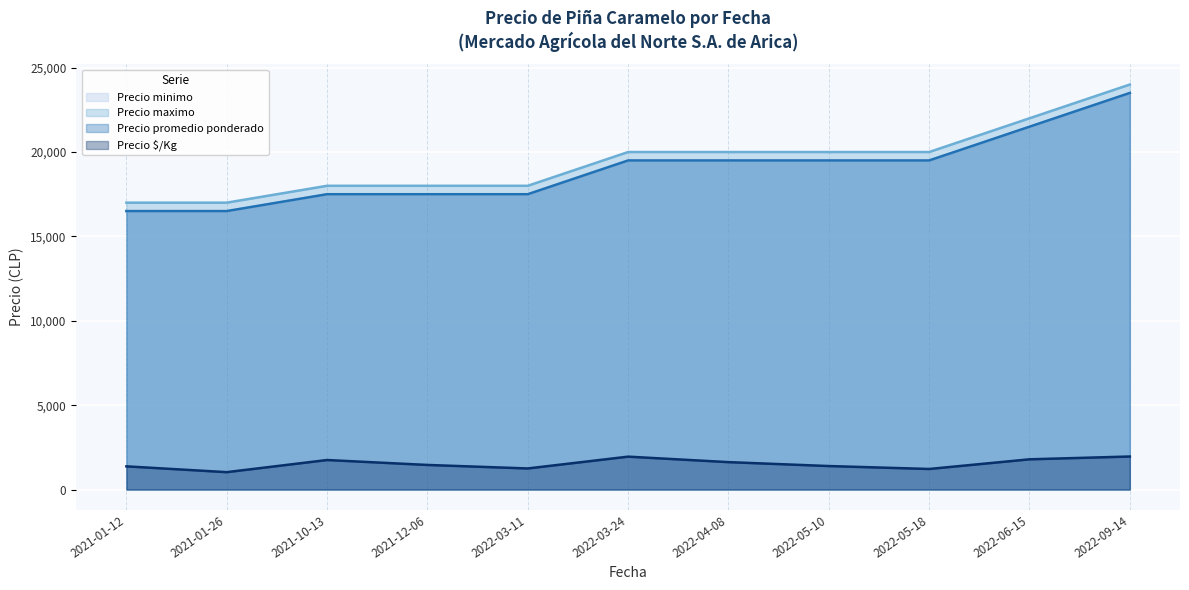

What is the lowest value of the Precio maximo series?

17000